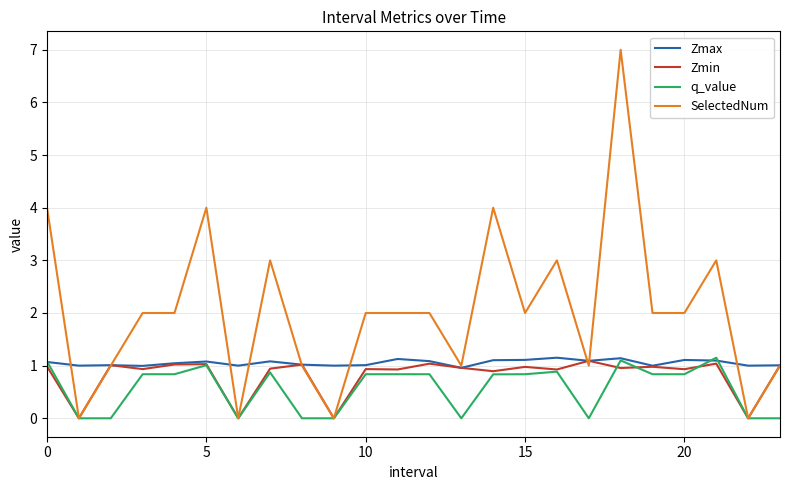

What is the highest value of the Zmin series?

1.1